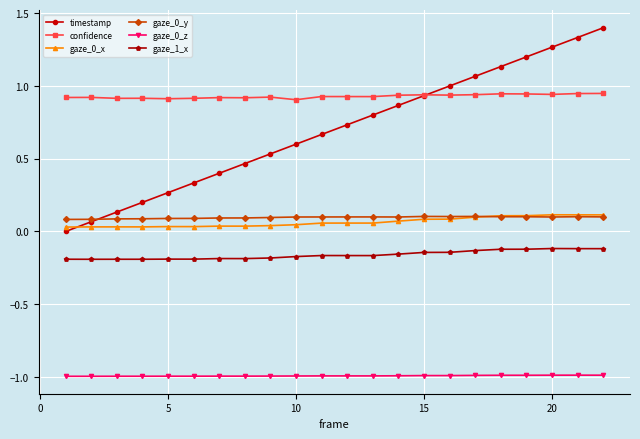

What is the smallest value displayed?

-1.0